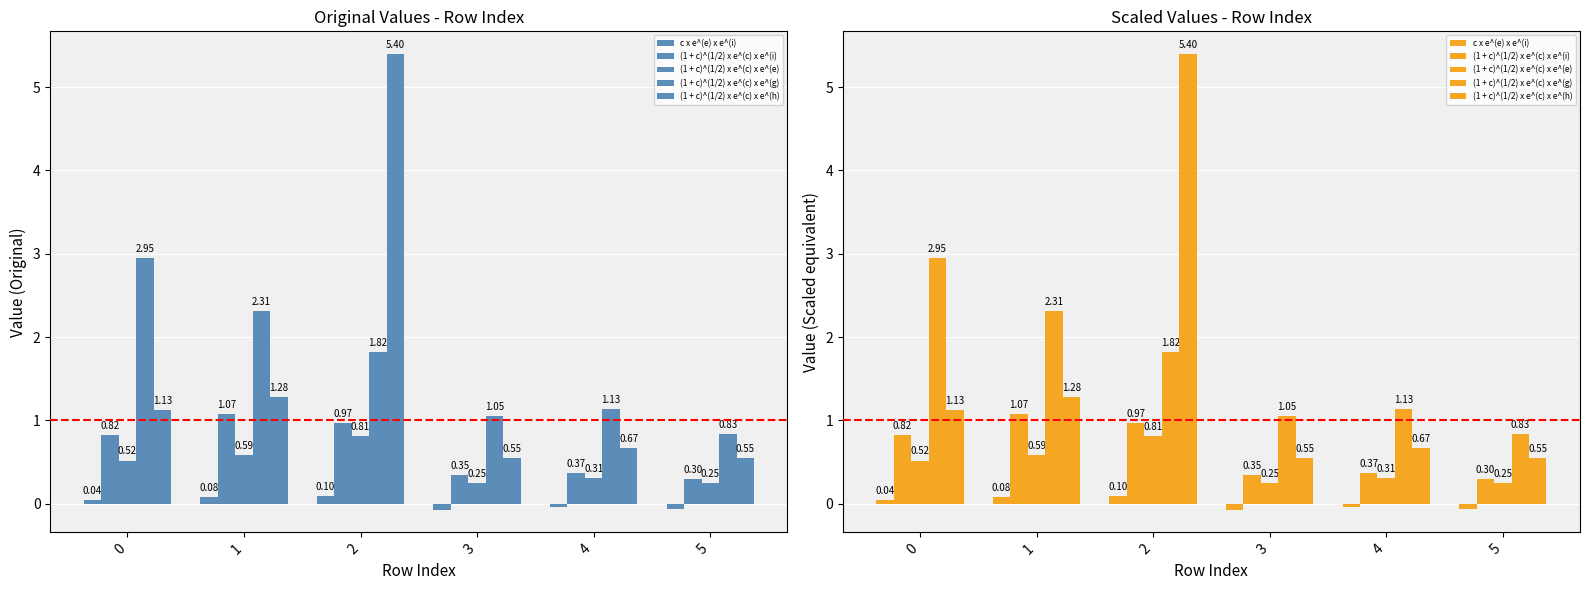

Reading right to left, extract all data points from this chart.

c x e^(e) x e^(i): 5=-0.1	4=-0.0	3=-0.1	2=0.1	1=0.1	0=0.0
(1 + c)^(1/2) x e^(c) x e^(i): 5=0.3	4=0.4	3=0.3	2=1.0	1=1.1	0=0.8
(1 + c)^(1/2) x e^(c) x e^(e): 5=0.3	4=0.3	3=0.3	2=0.8	1=0.6	0=0.5
(1 + c)^(1/2) x e^(c) x e^(g): 5=0.8	4=1.1	3=1.1	2=1.8	1=2.3	0=3.0
(1 + c)^(1/2) x e^(c) x e^(h): 5=0.5	4=0.7	3=0.5	2=5.4	1=1.3	0=1.1